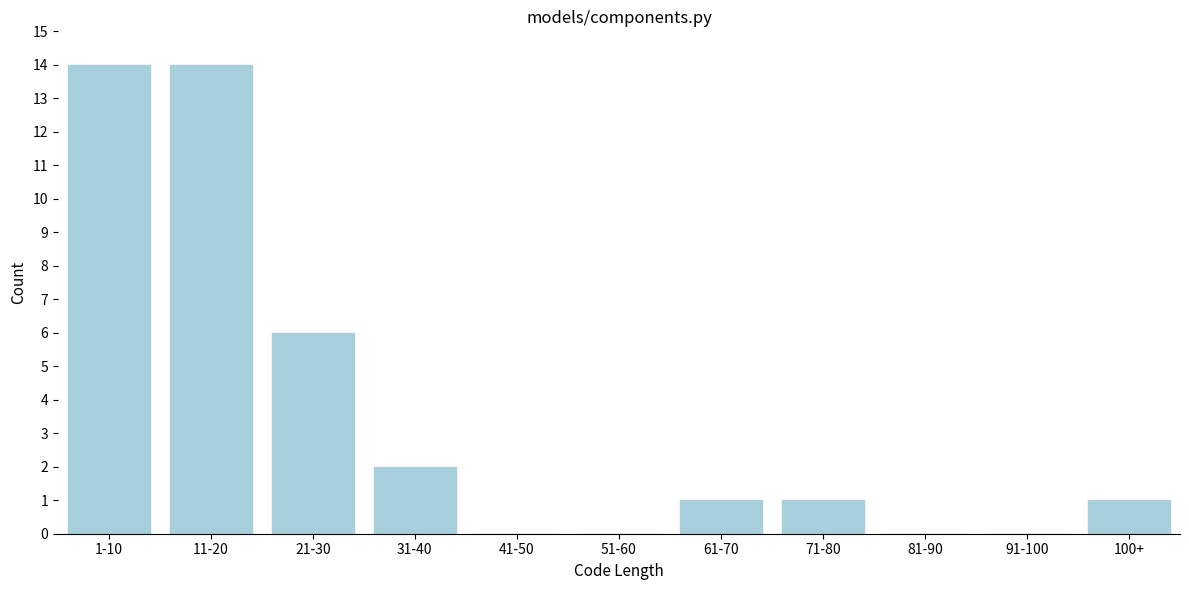

Reading left to right, transcribe all the data shown in this chart.

1-10=14	11-20=14	21-30=6	31-40=2	41-50=0	51-60=0	61-70=1	71-80=1	81-90=0	91-100=0	100+=1